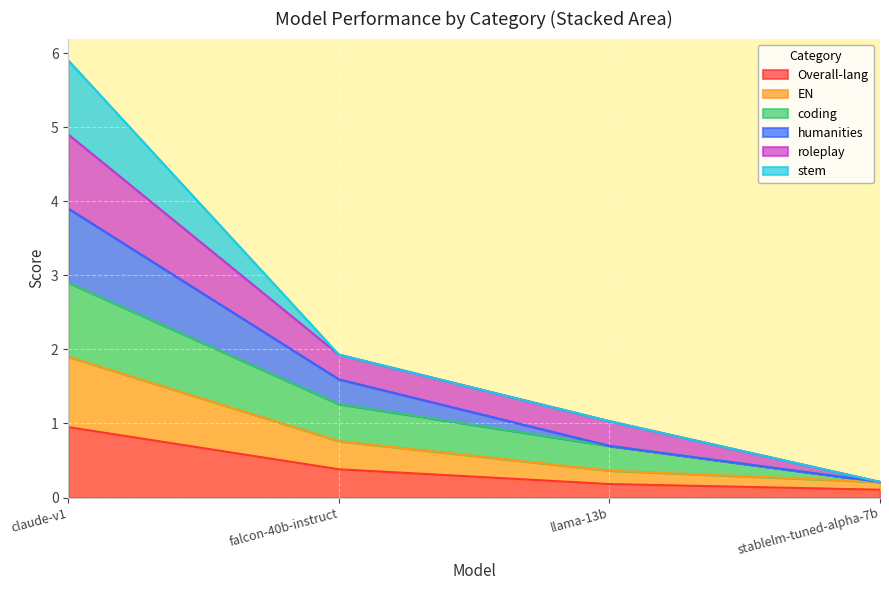

Rank the categories by EN value from lowest to highest.

stablelm-tuned-alpha-7b, llama-13b, falcon-40b-instruct, claude-v1